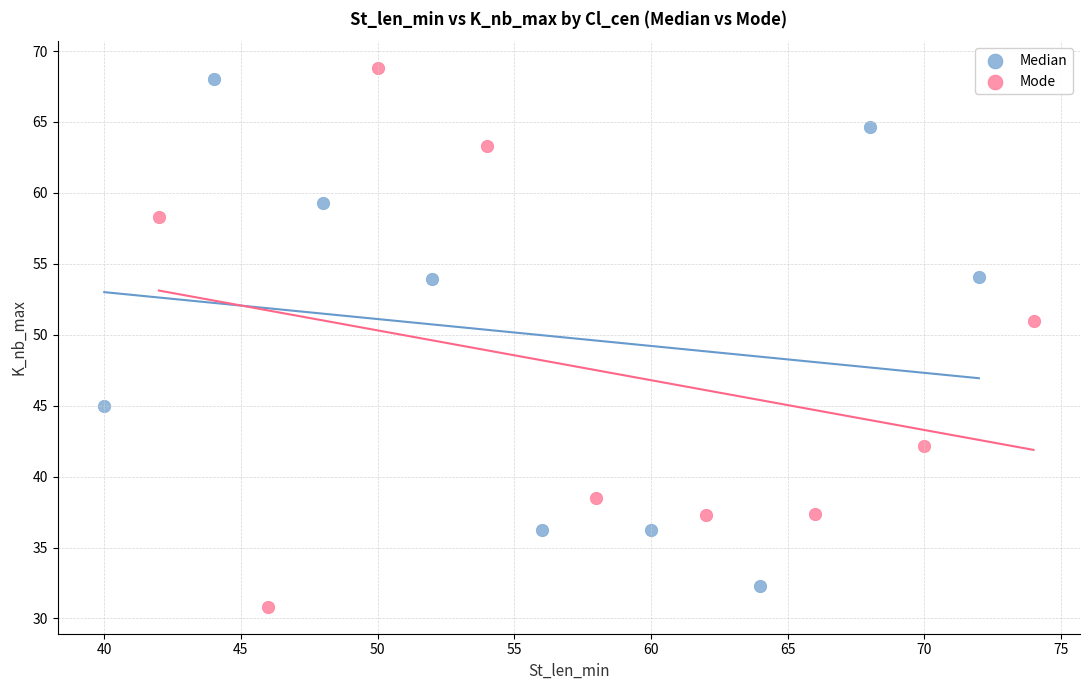

What are all the series names shown in the legend?

Median, Mode